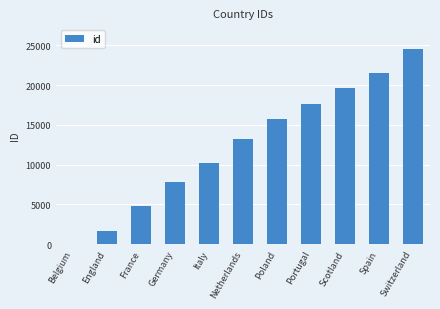

Read the value at France.

4769